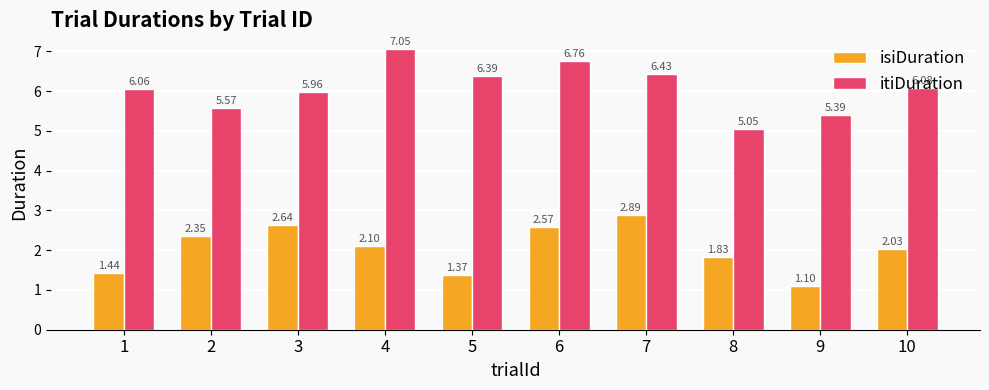

Which series has the largest total across all categories?

itiDuration